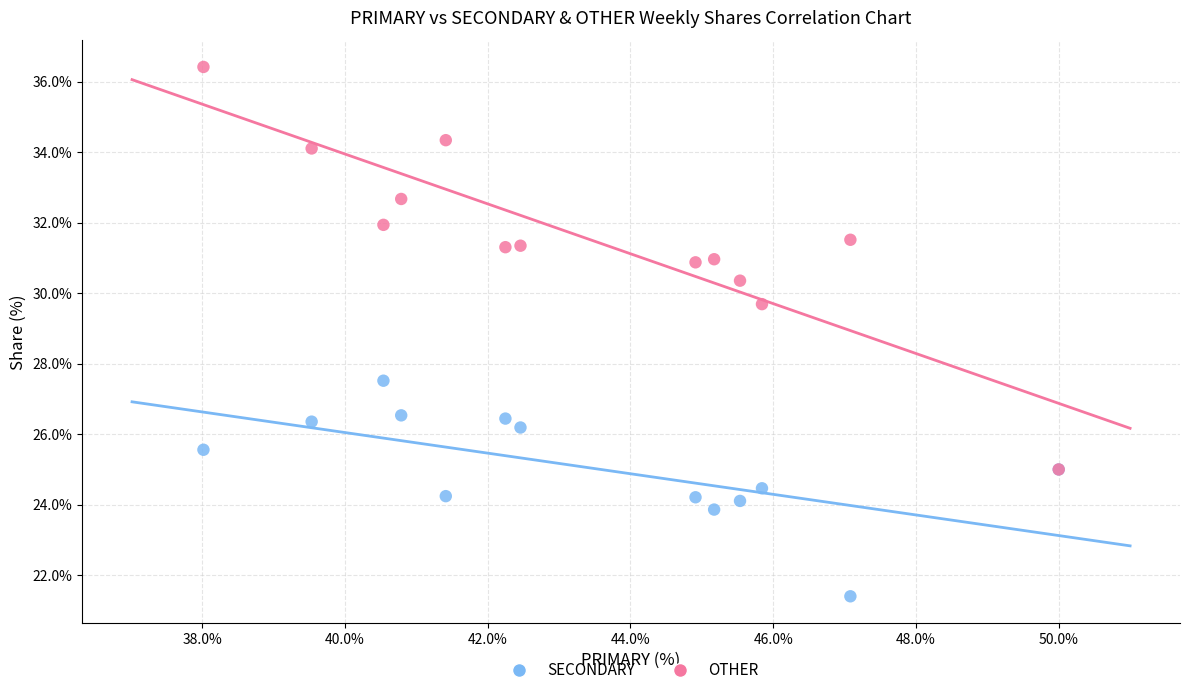

Which series reaches the minimum Y coordinate?

SECONDARY